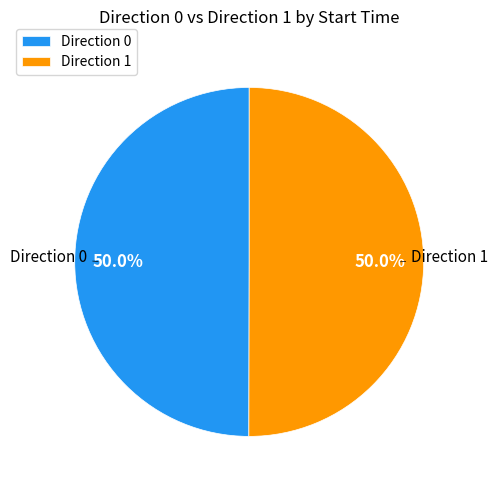

Count the number of slices in the pie.

2